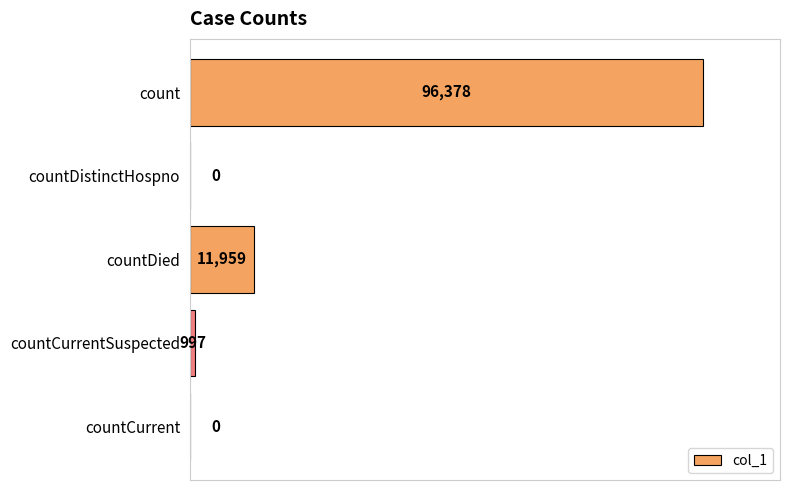

Does the chart contain stacked bars?

No